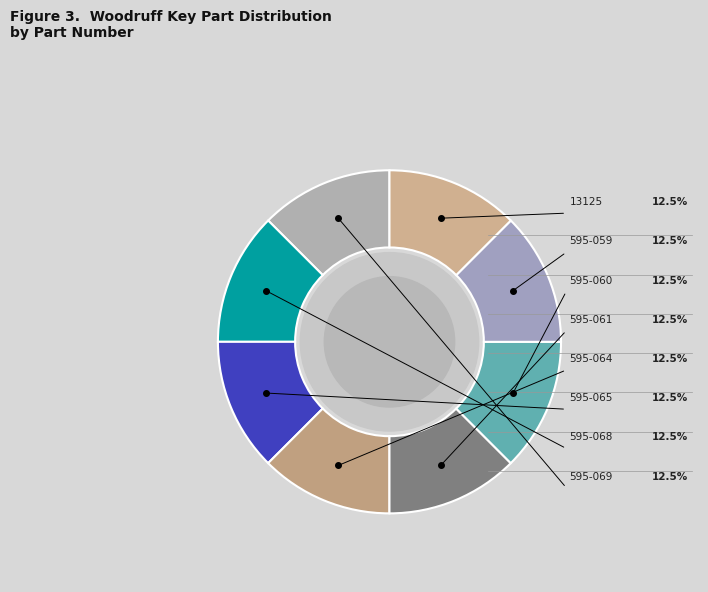

What percentage do 595-068 and 595-059 together represent?

25.0%